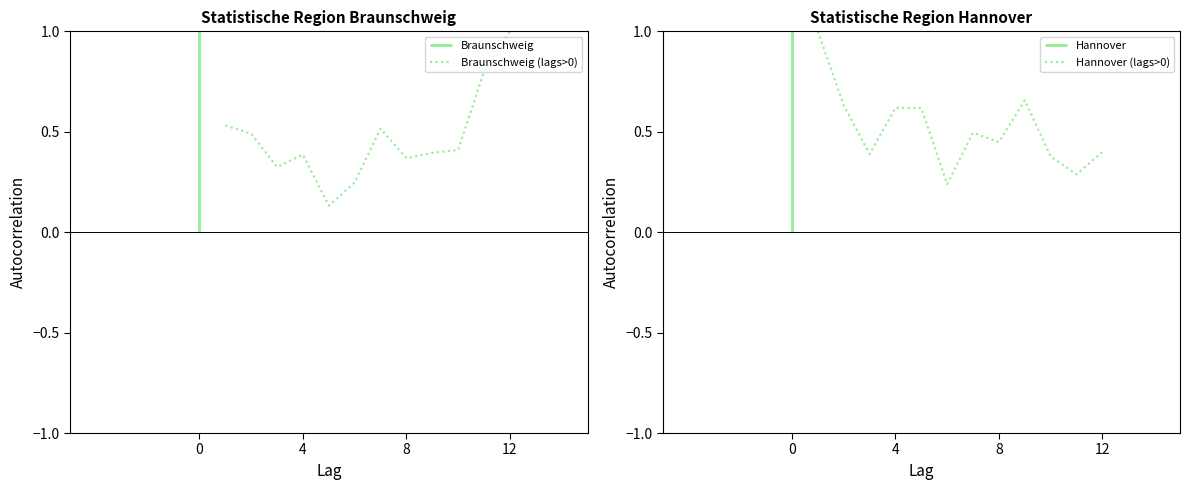

How many lines are shown in the chart?

2